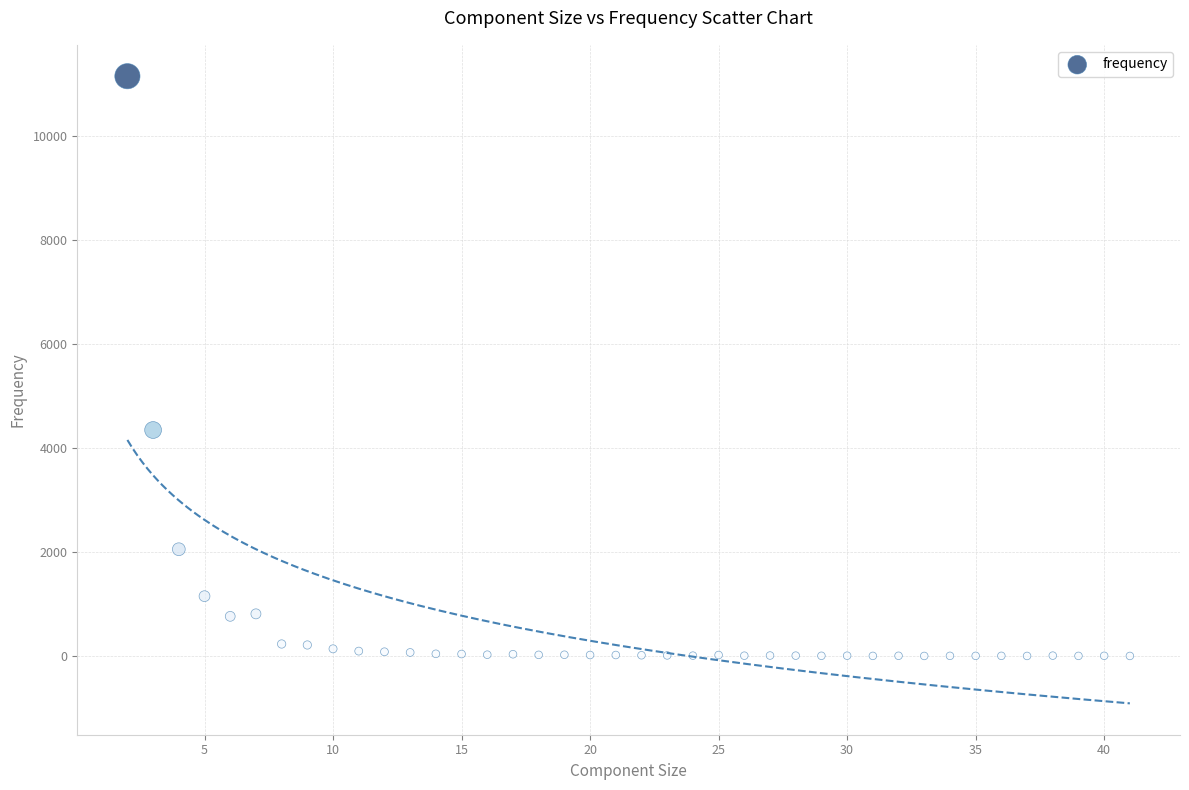

What is the range of Y values (max minus min)?

11155